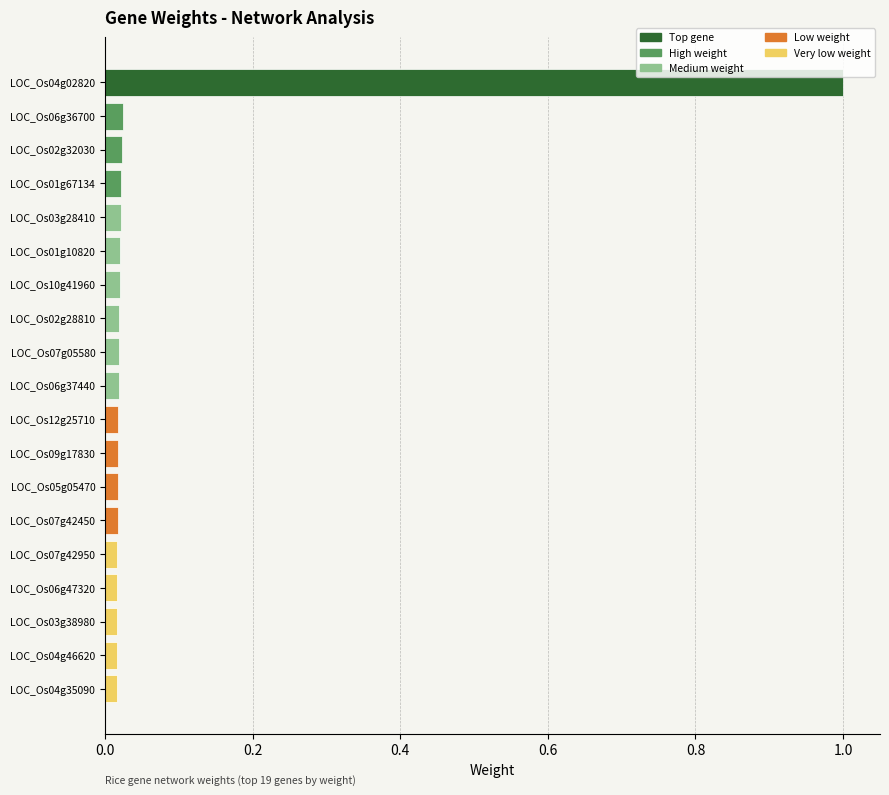

Which category has the highest value across all series?

LOC_Os04g02820